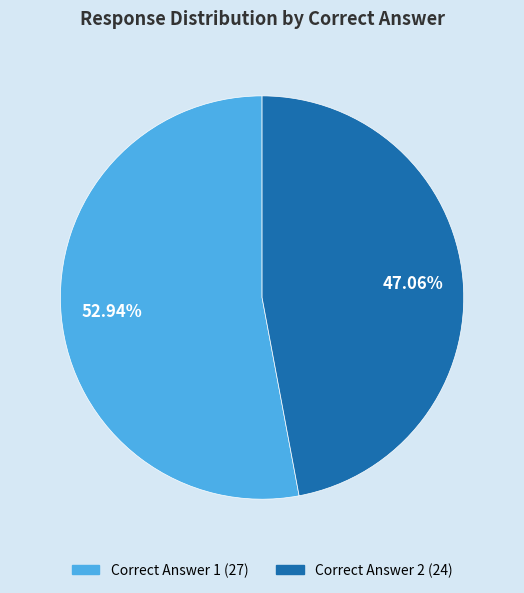

Is there a majority slice in this chart?

Yes